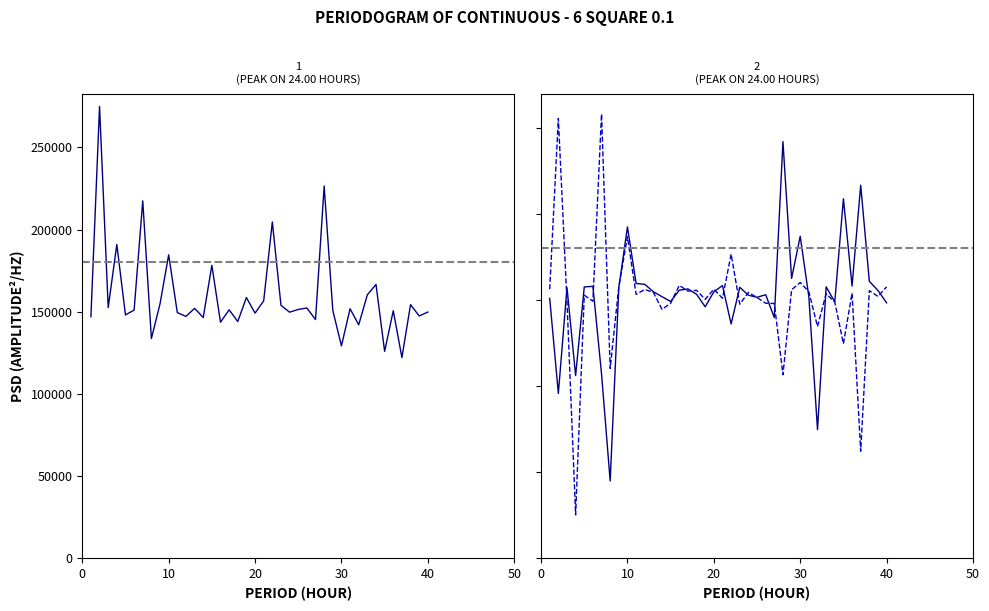

True or false: Z has more than 0 points higher than both neighbors.

True